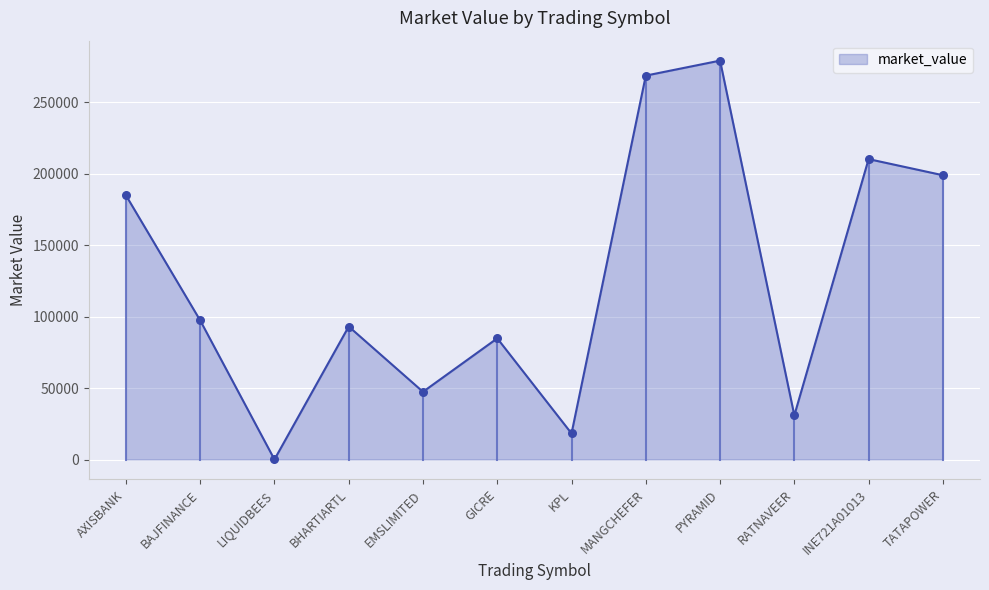

Approximately how many times larger is the value at BAJFINANCE compared to KPL?

5.3